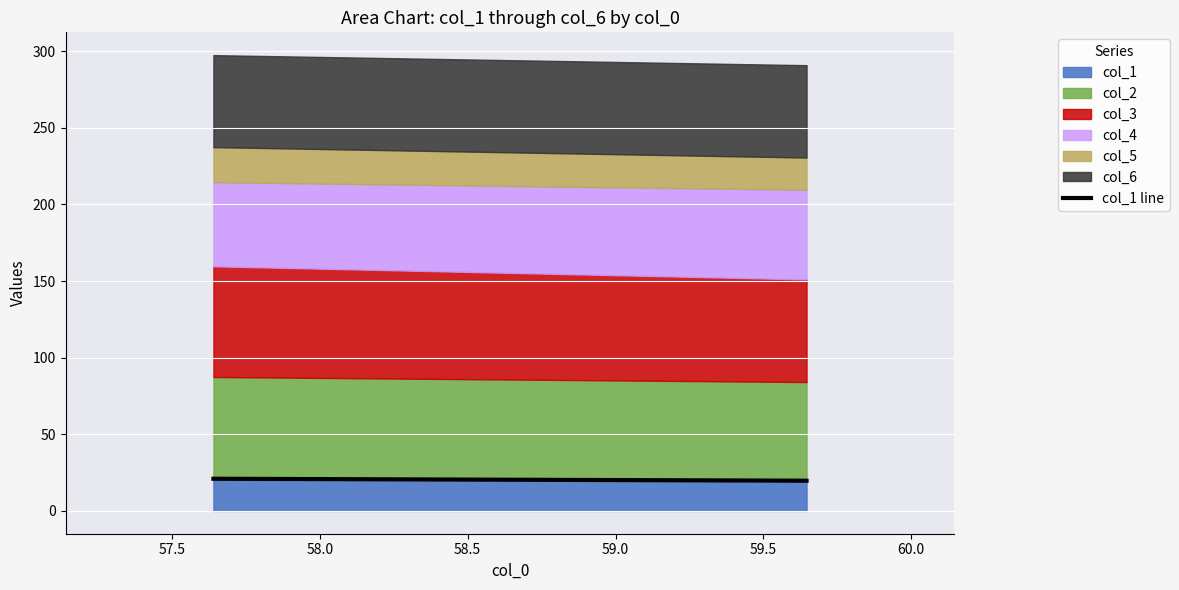

What is the lowest value of the col_1 series?

19.7